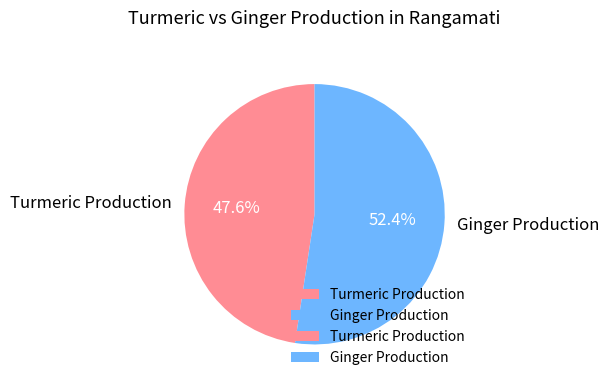

Approximately how many times larger is the value at Ginger Production compared to Turmeric Production?

1.1